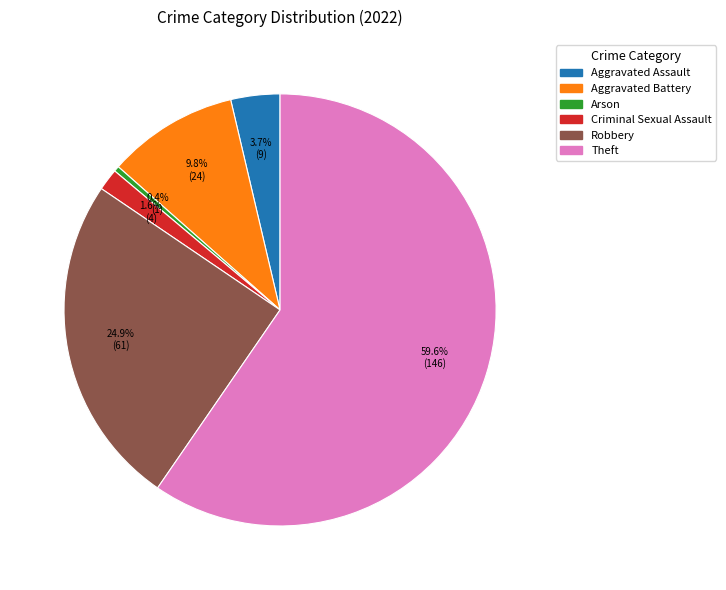

Which has a higher value, Robbery or Criminal Sexual Assault?

Robbery